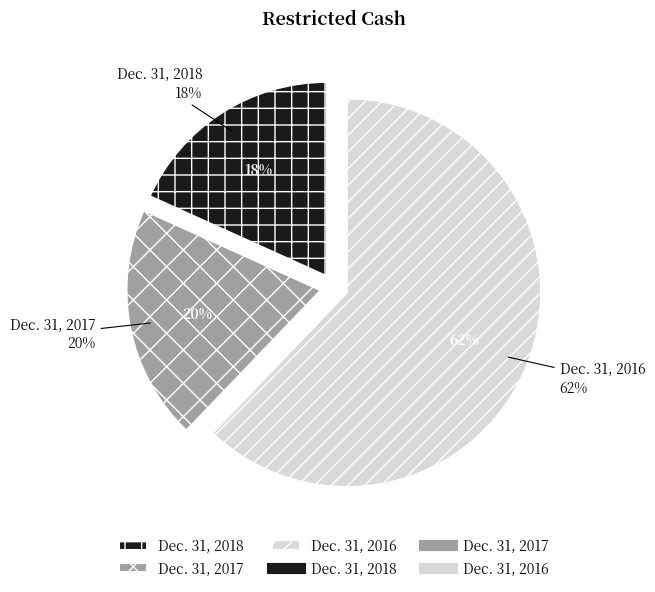

Is it true that Dec. 31, 2016 is 49% of the pie?

False